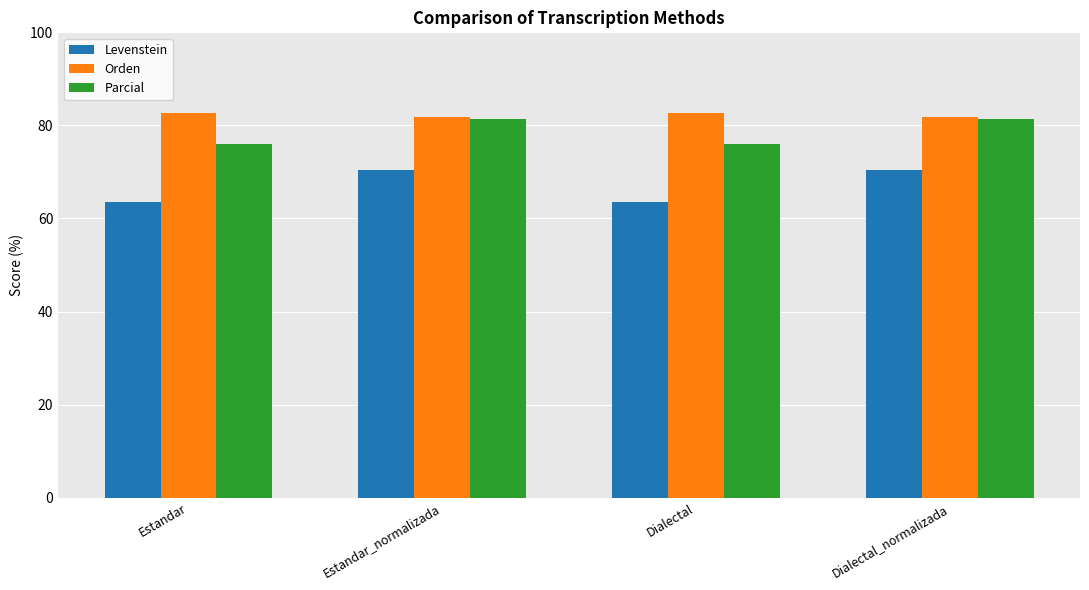

Reading left to right, transcribe all the data shown in this chart.

Levenstein: Estandar=63.6	Estandar_normalizada=70.4	Dialectal=63.6	Dialectal_normalizada=70.4
Orden: Estandar=82.6	Estandar_normalizada=81.7	Dialectal=82.6	Dialectal_normalizada=81.7
Parcial: Estandar=76.1	Estandar_normalizada=81.3	Dialectal=76.1	Dialectal_normalizada=81.3